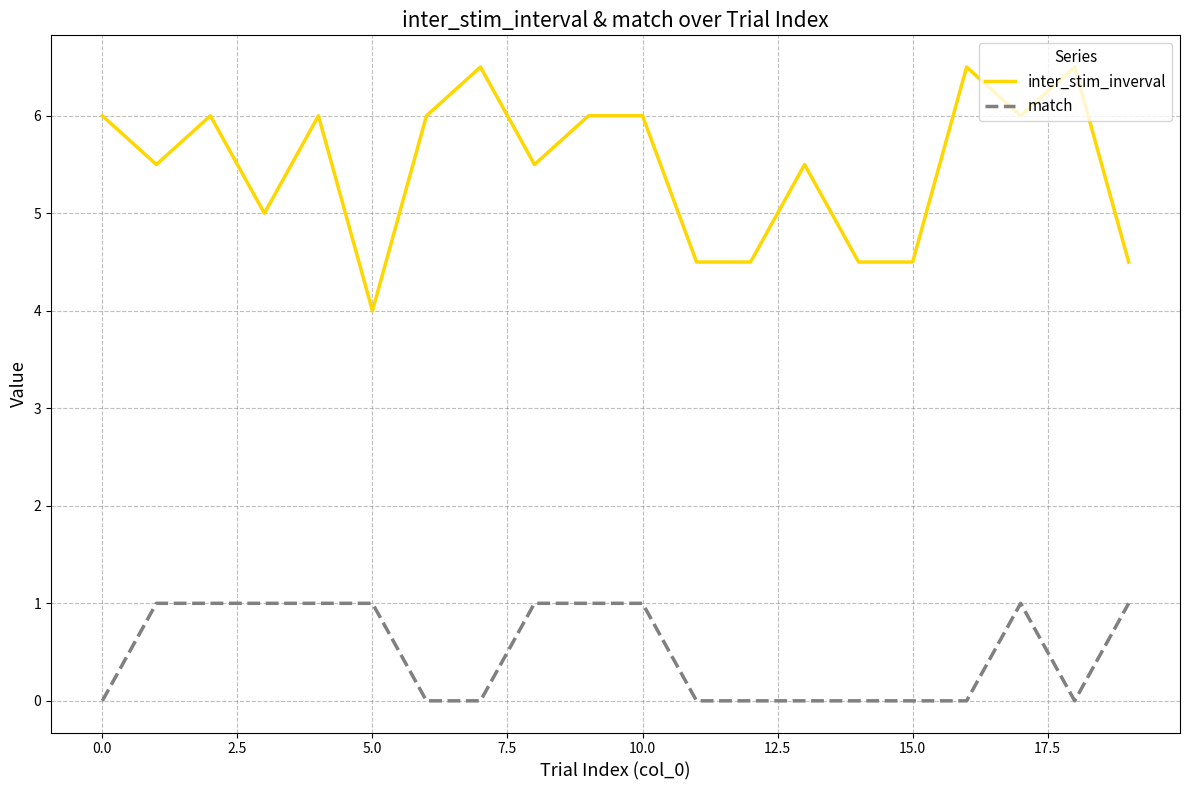

What is the highest value of the match series?

1.0